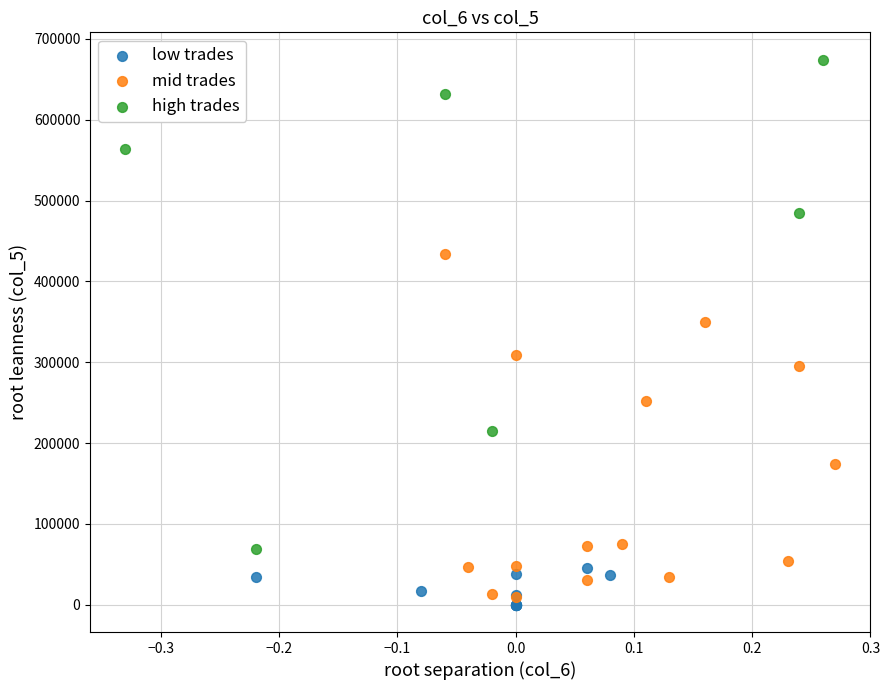

Which series has the largest Y range (max minus min)?

high trades